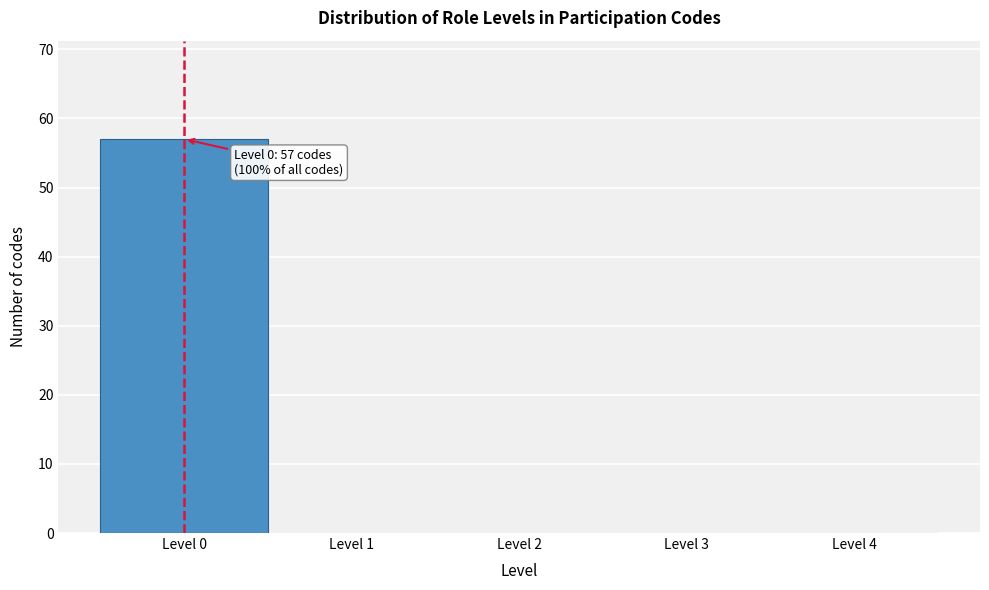

Reading left to right, list all the values displayed in this chart.

Level 0=57	Level 1=0	Level 2=0	Level 3=0	Level 4=0